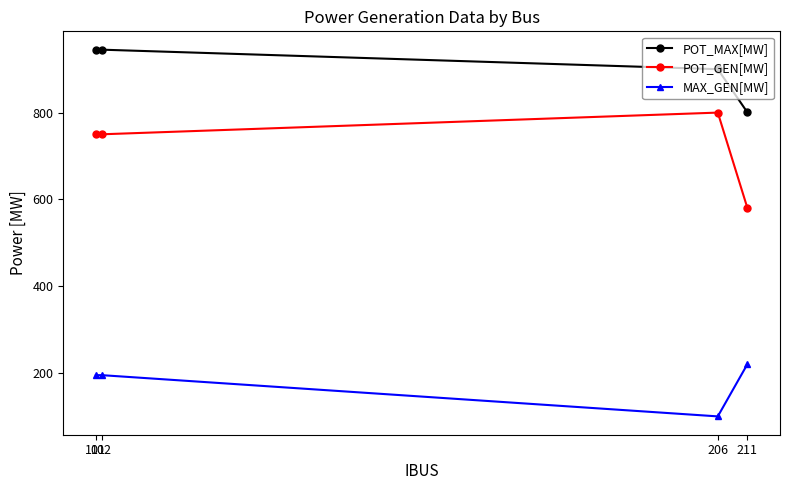

How many values in the MAX_GEN[MW] series are below 195?

1